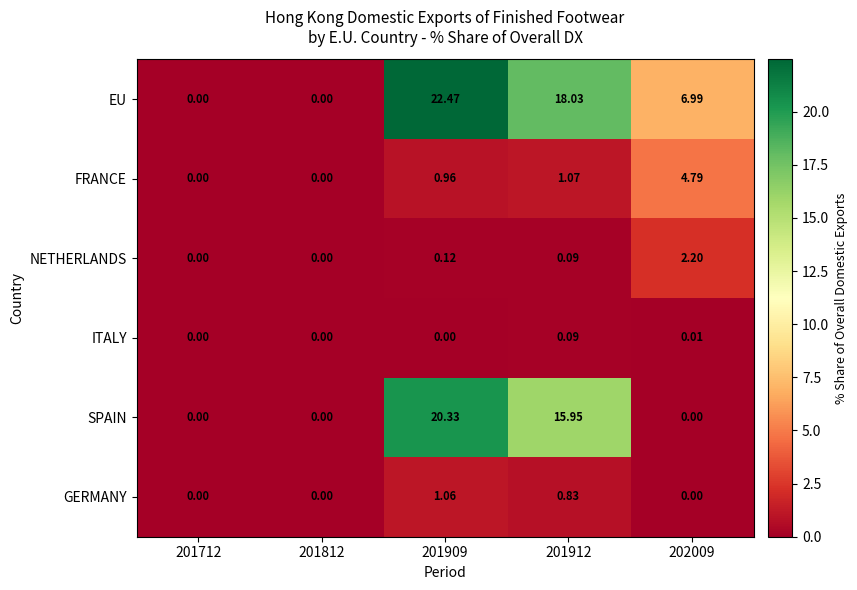

Between 201812 and 201912, which series saw the biggest shift?

EU